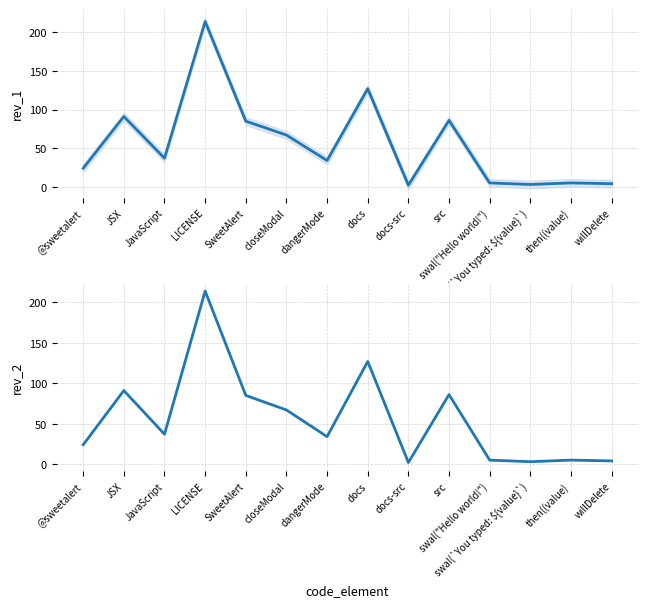

How many lines are shown in the chart?

2